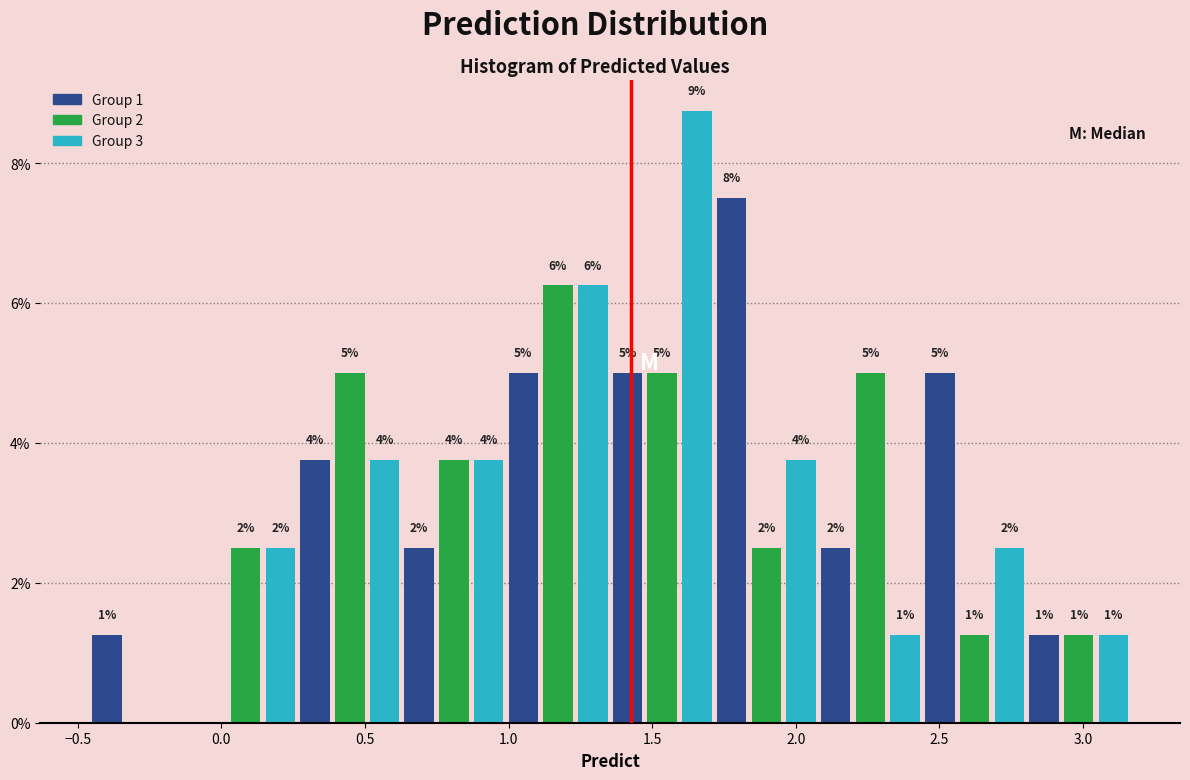

Read against the x-axis, roughly where is the centre of the tallest bar?

1.65